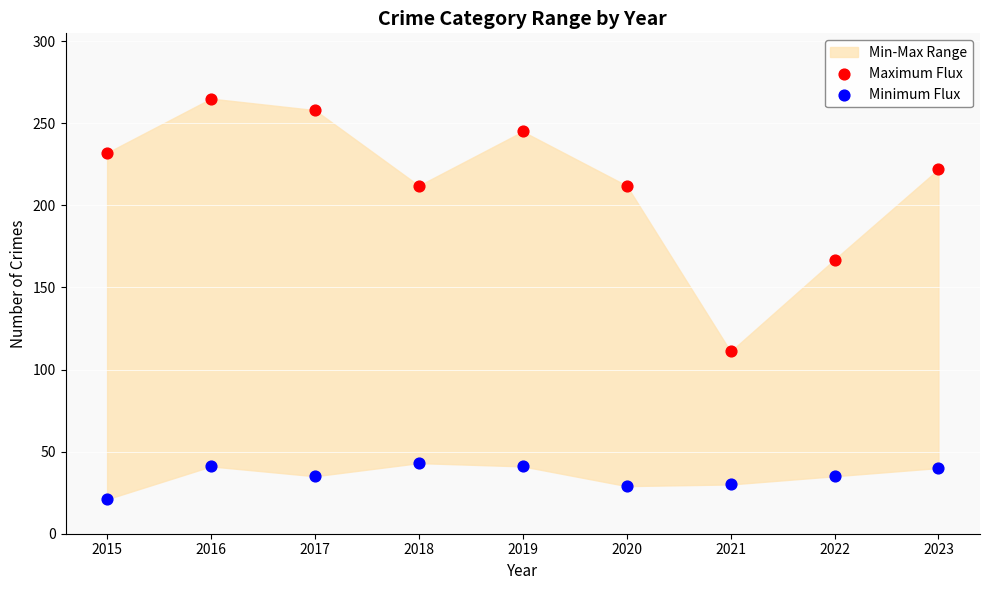

Which series contains the highest Y value?

Maximum Flux